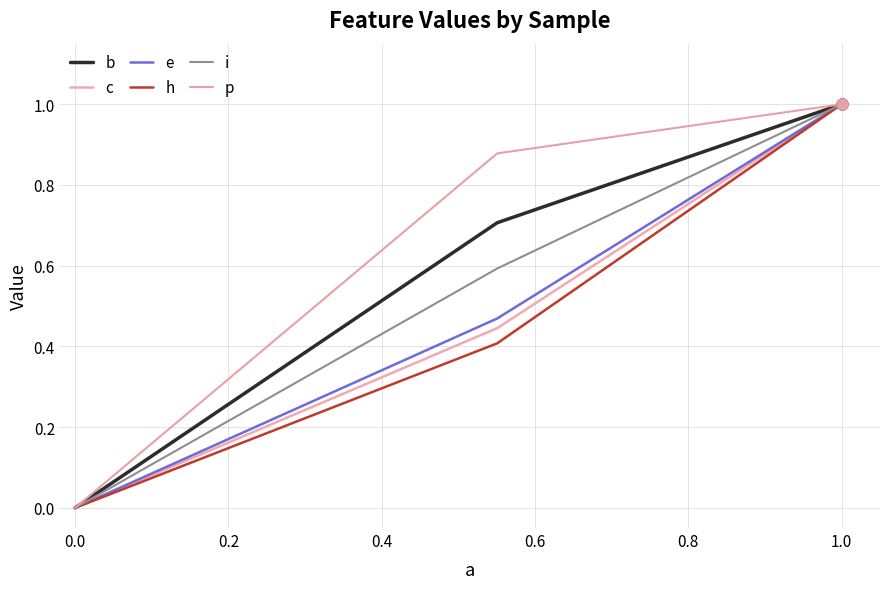

Which series has the largest total across all categories?

p